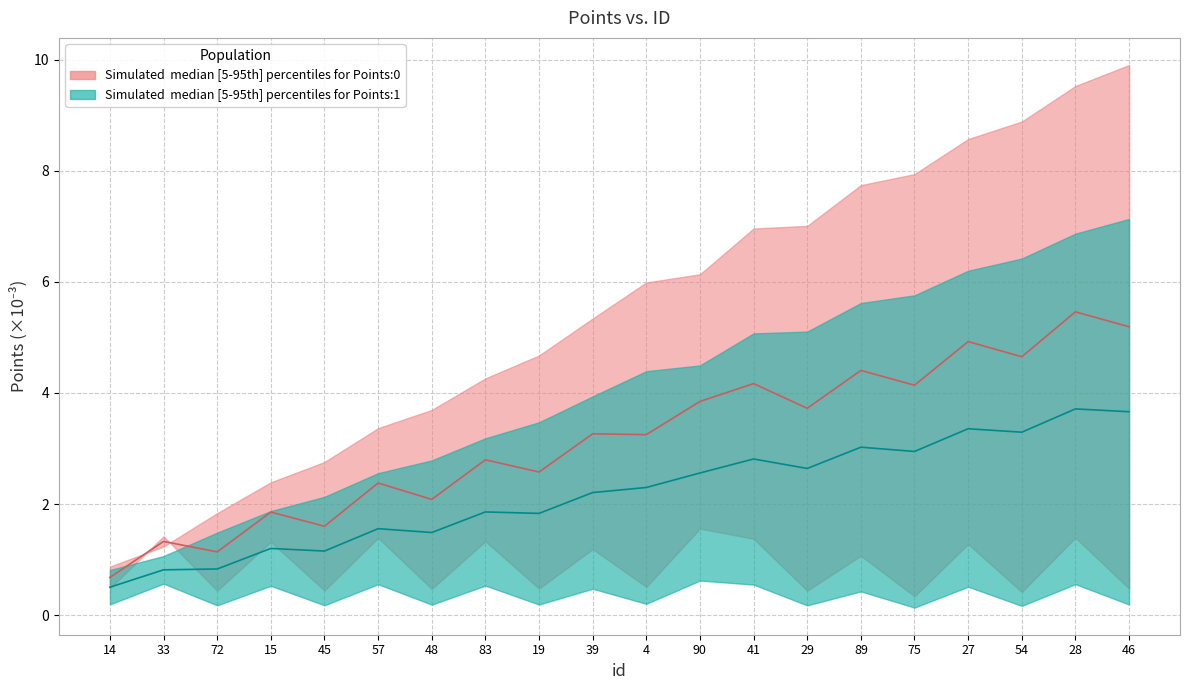

The value of Points:1_upper at 15 is 1.9. True or false?

True